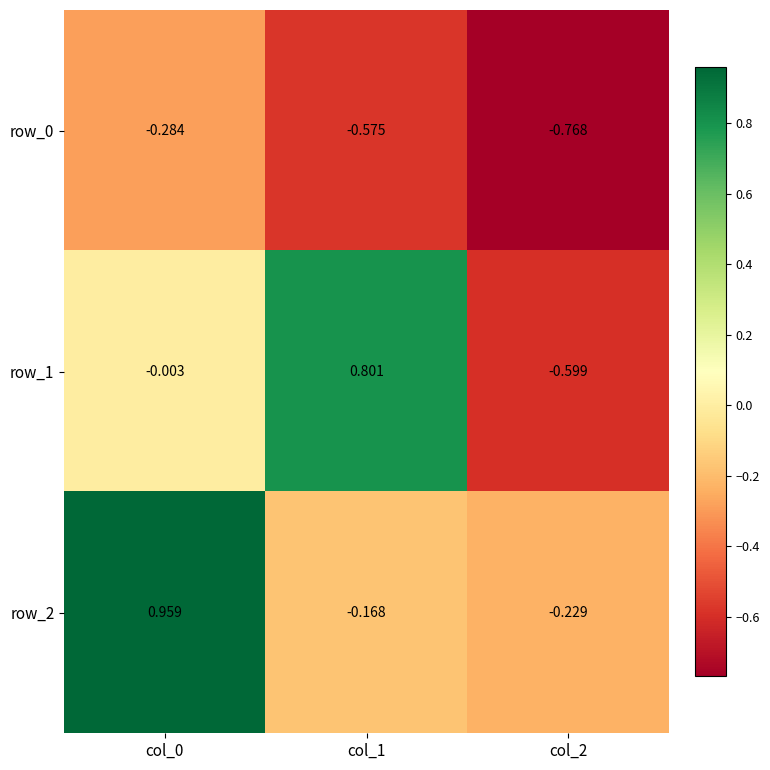

Is the value of row_0 at col_1 greater than the value of row_1 at col_0?

No